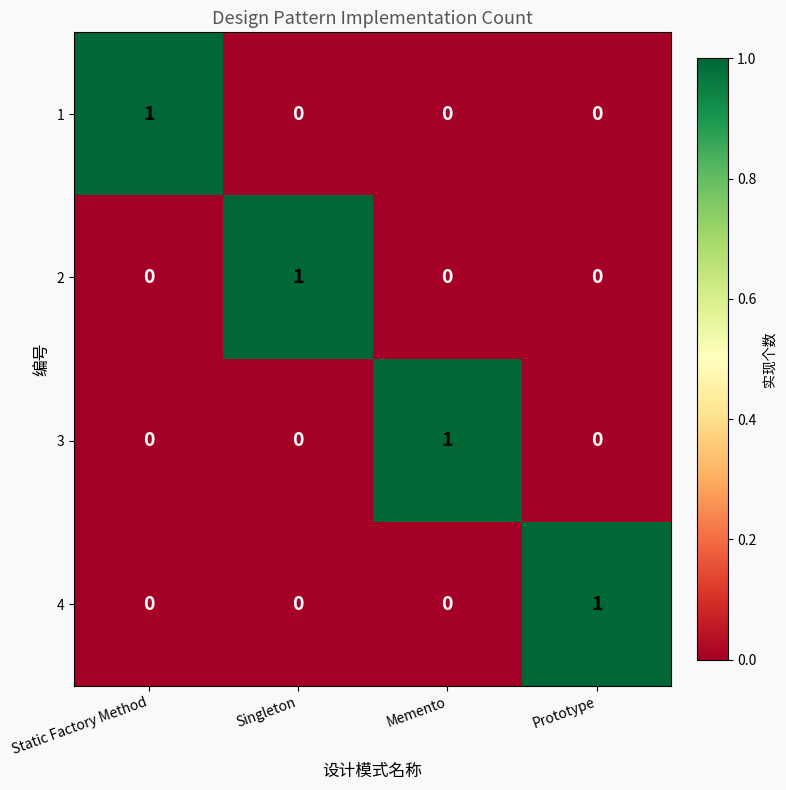

Reading left to right, list all the values displayed in this chart.

1: 1	0	0	0
2: 0	1	0	0
3: 0	0	1	0
4: 0	0	0	1